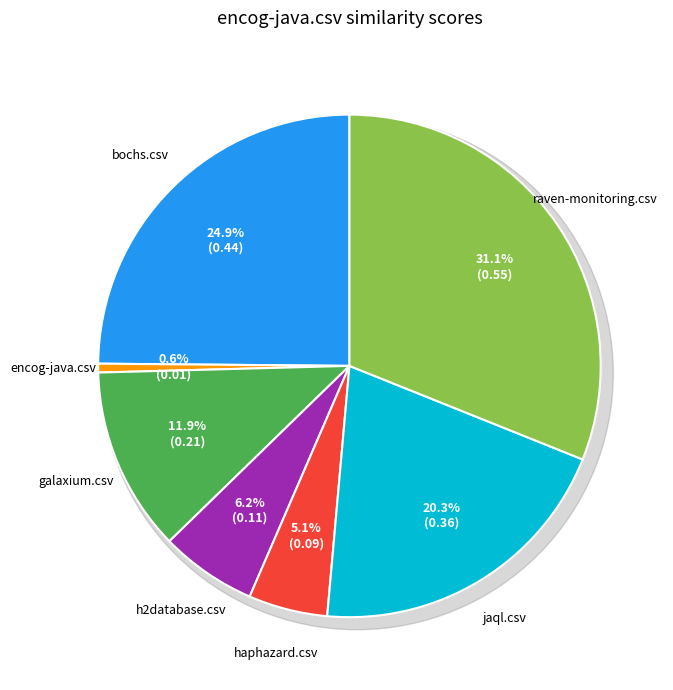

Does jaql.csv represent more than half of the total?

No